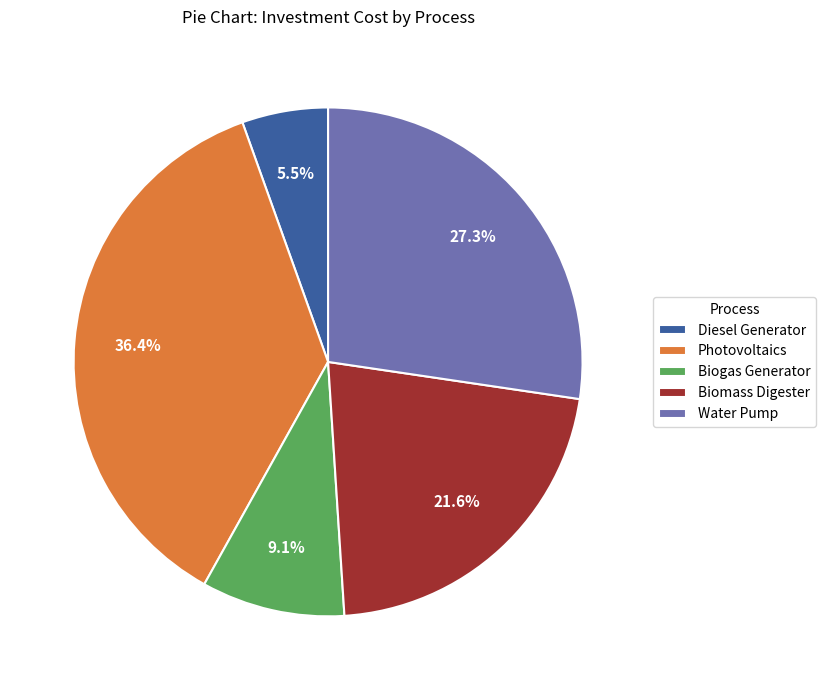

Rank the categories by value from lowest to highest.

Diesel Generator, Biogas Generator, Biomass Digester, Water Pump, Photovoltaics